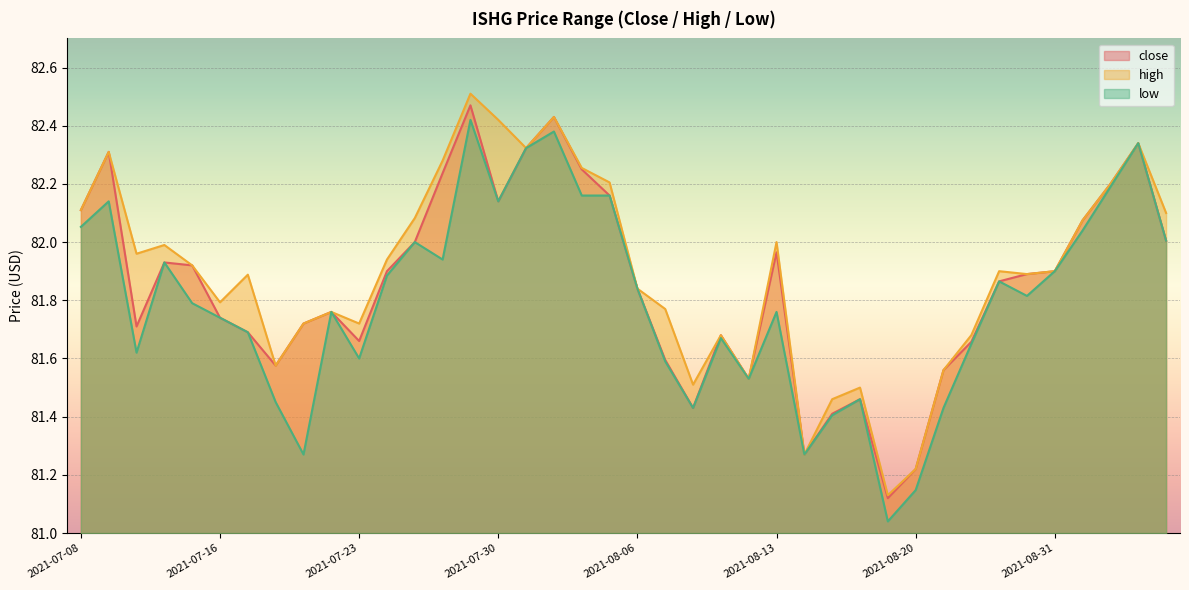

How many lines are shown in the chart?

3